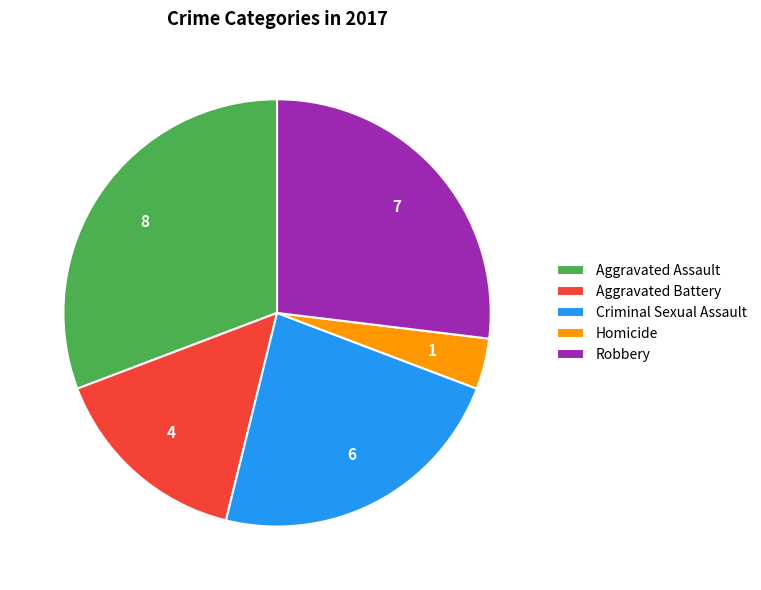

Do Aggravated Battery and Aggravated Assault together represent more than half of the pie?

No